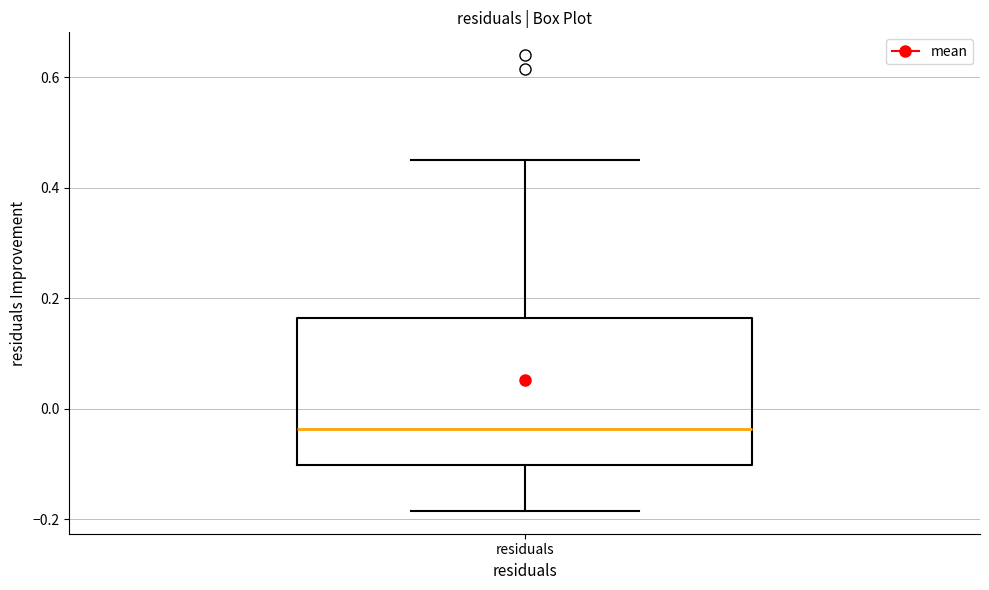

Where does the upper whisker of the box for residuals end on the y-axis? The values are not printed on the chart, so give them approximately, as read against the axis.

0.44